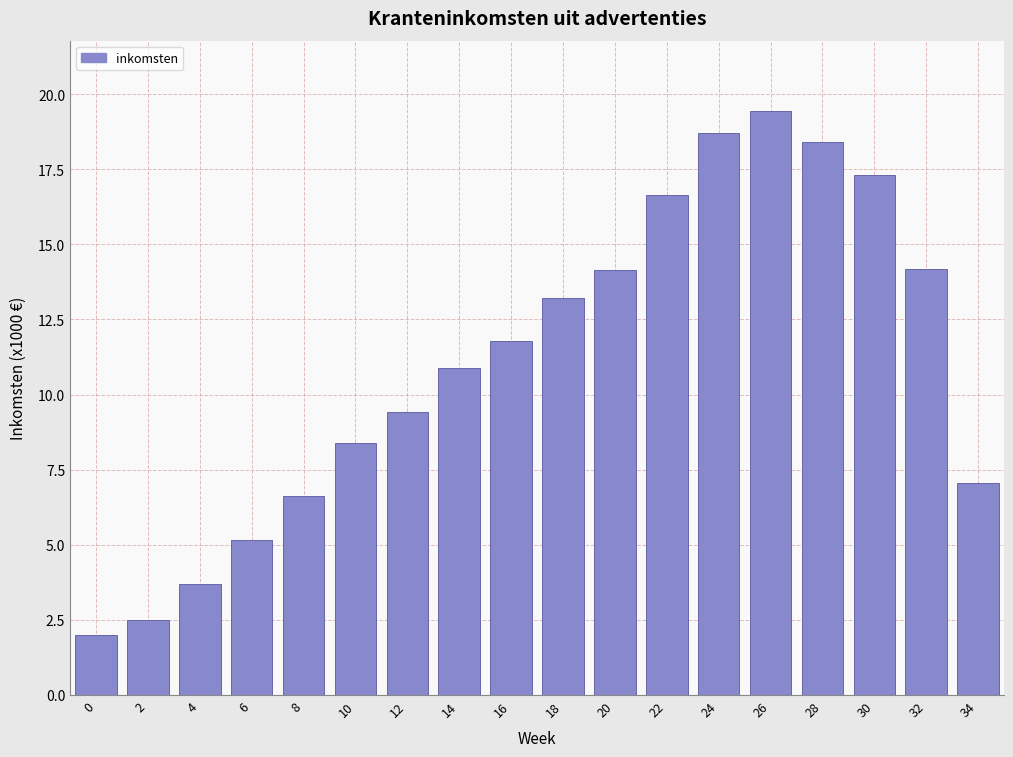

What is the difference between the values at 4 and 8?

2.9